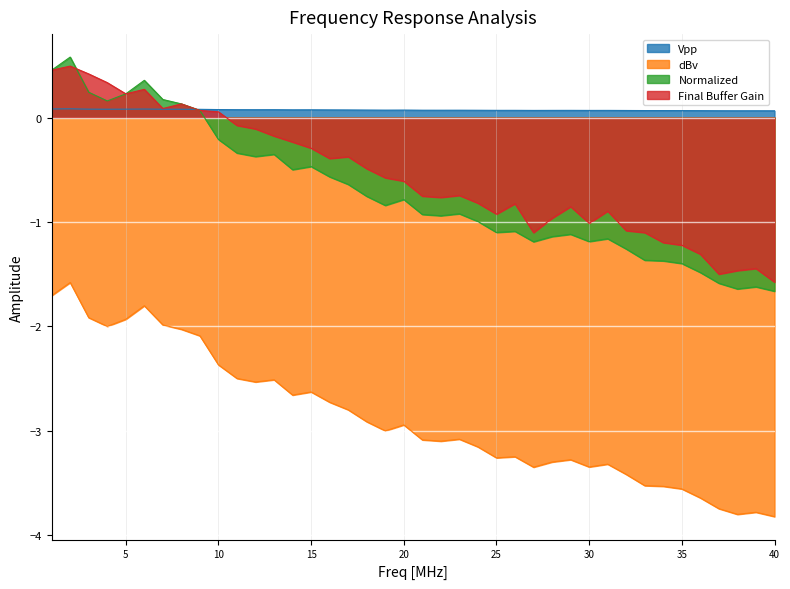

Between which two adjacent categories do Final Buffer Gain and Normalized first intersect?

2 and 3